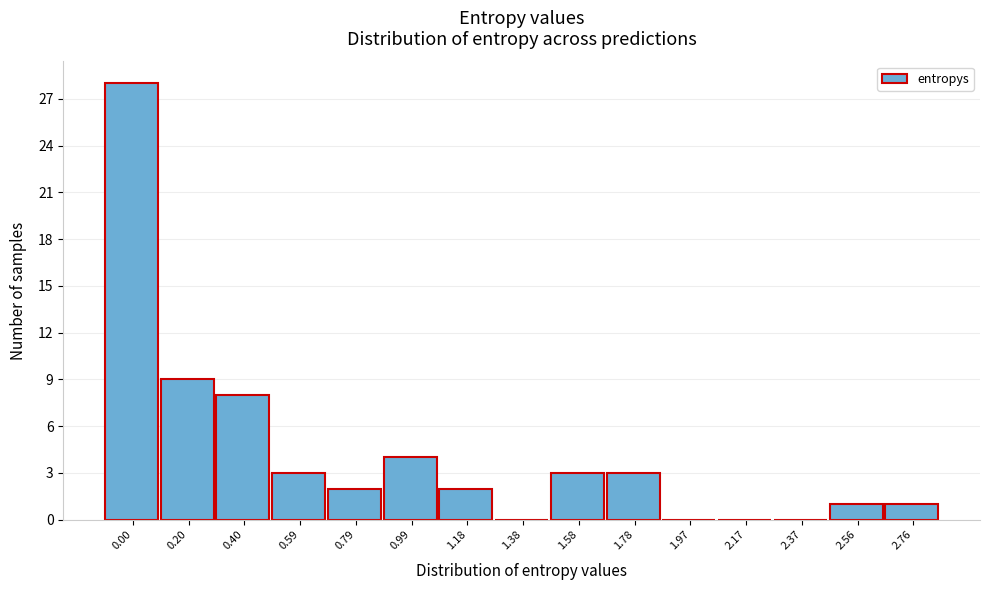

Reading right to left, transcribe all the data shown in this chart.

2.76=1	2.56=1	2.37=0	2.17=0	1.97=0	1.78=3	1.58=3	1.38=0	1.18=2	0.99=4	0.79=2	0.59=3	0.40=8	0.20=9	0.00=28